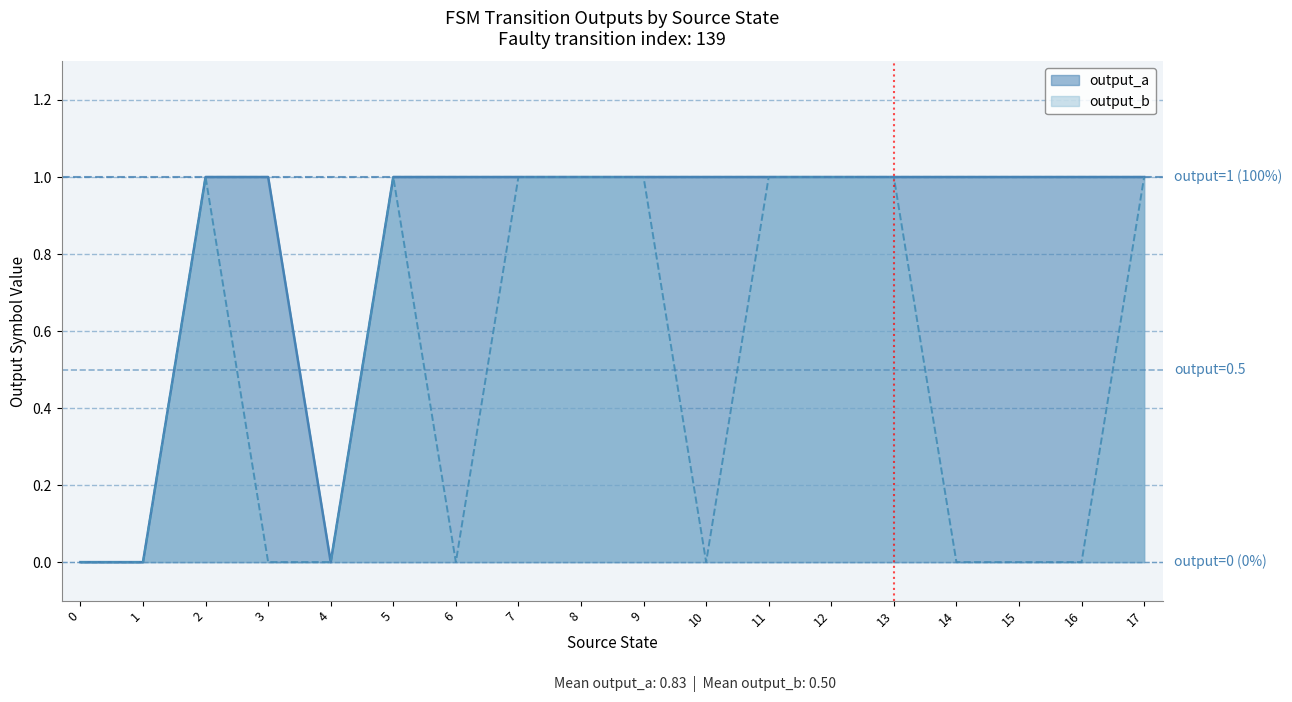

Which has a higher value, 11 or 7?

11